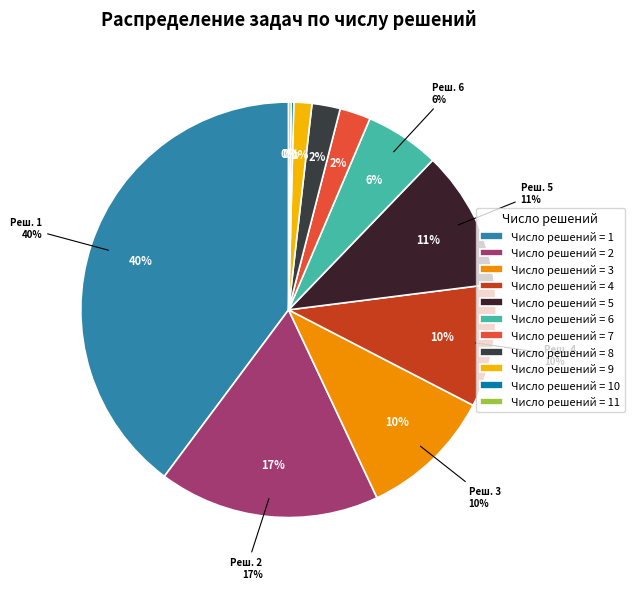

Between 10 and 2, which is larger?

2